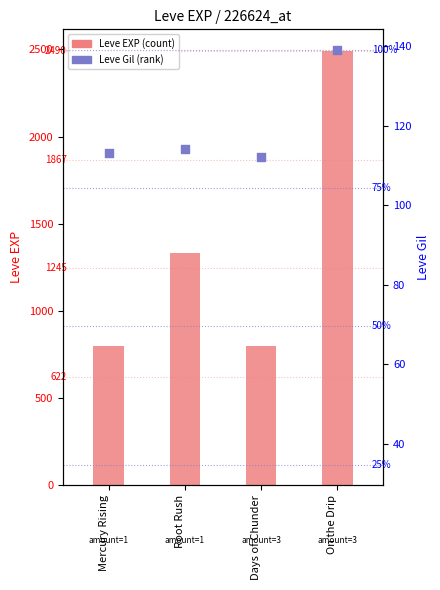

Which series has the largest Y range (max minus min)?

Leve EXP